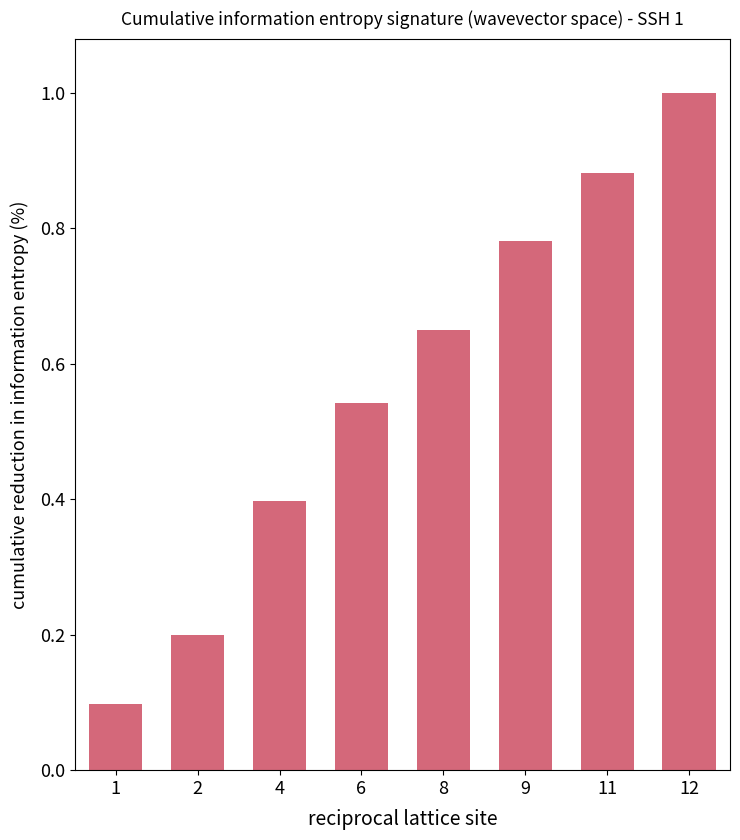

Which category has the lowest value across all series?

1